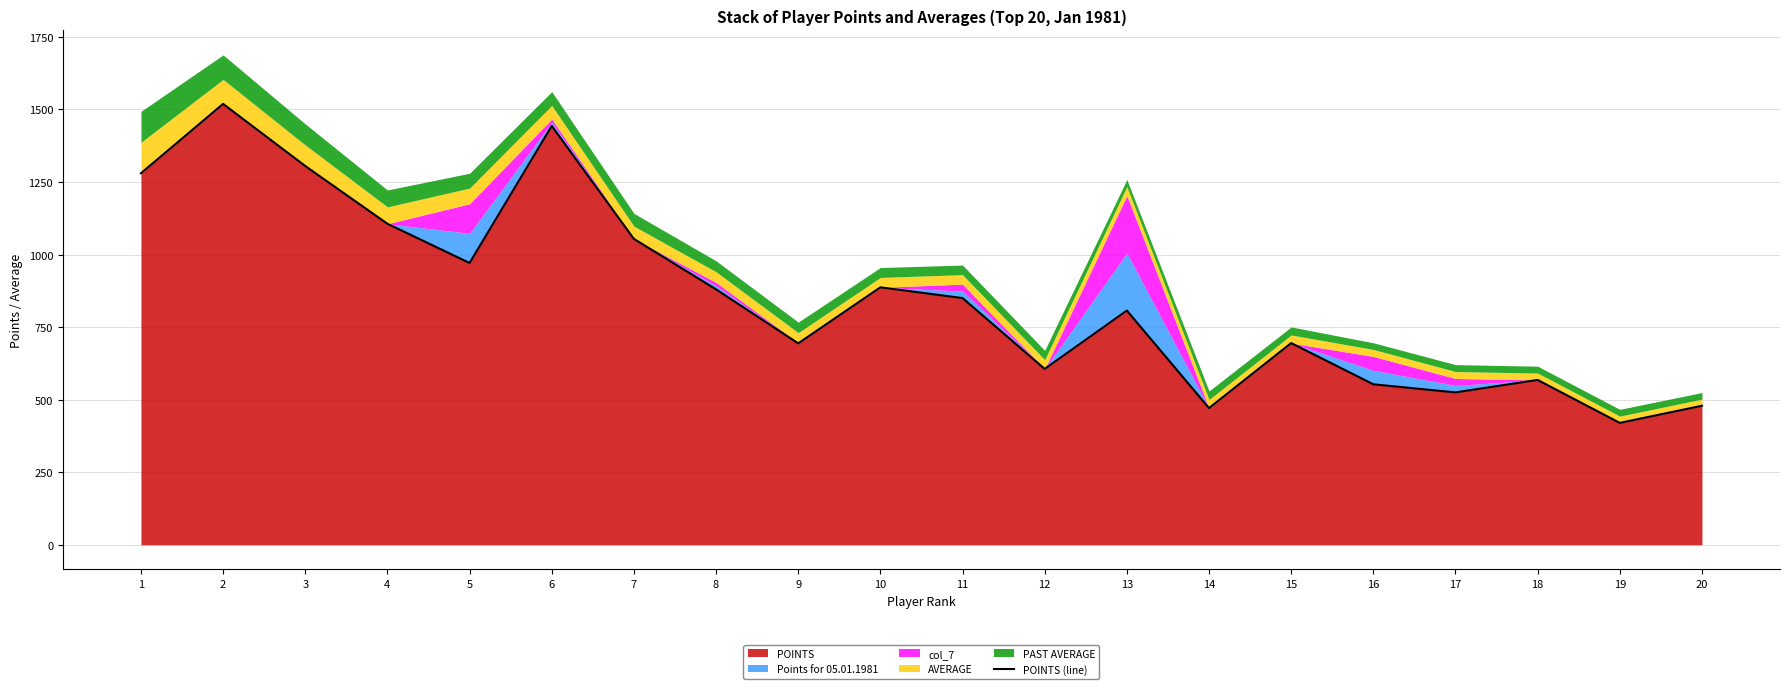

Approximately how many times larger is the value at 3 compared to 16?

2.4